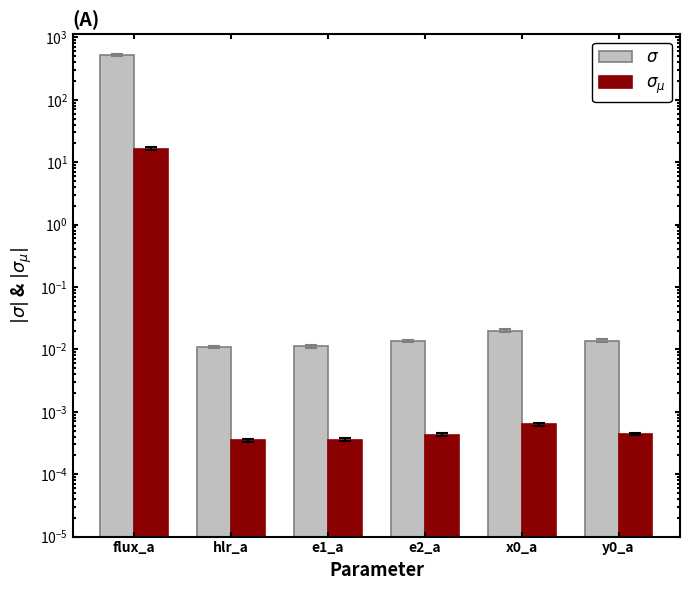

The $\sigma_{\mu}$ series shows 16.6 at flux_a. True or false?

True